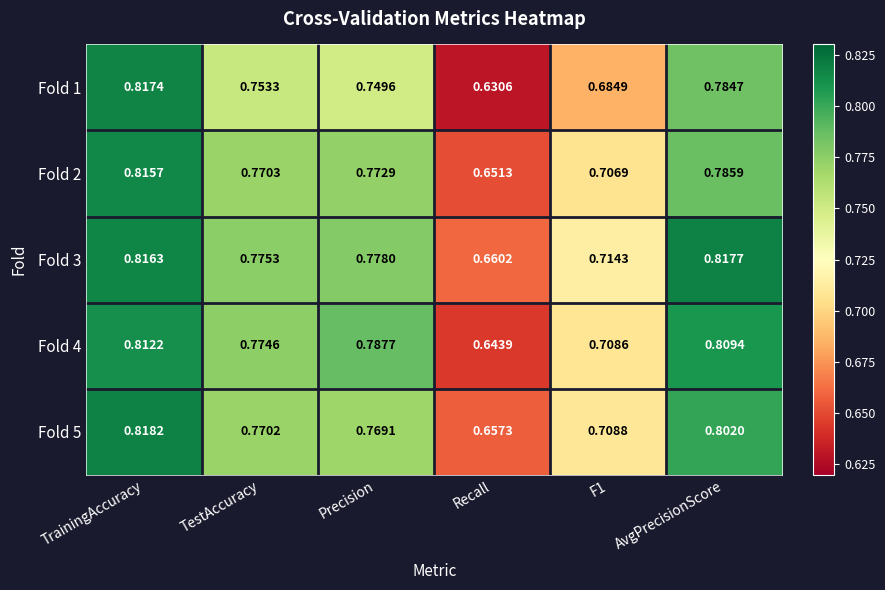

At which label is Fold 3 closest to 0?

Recall